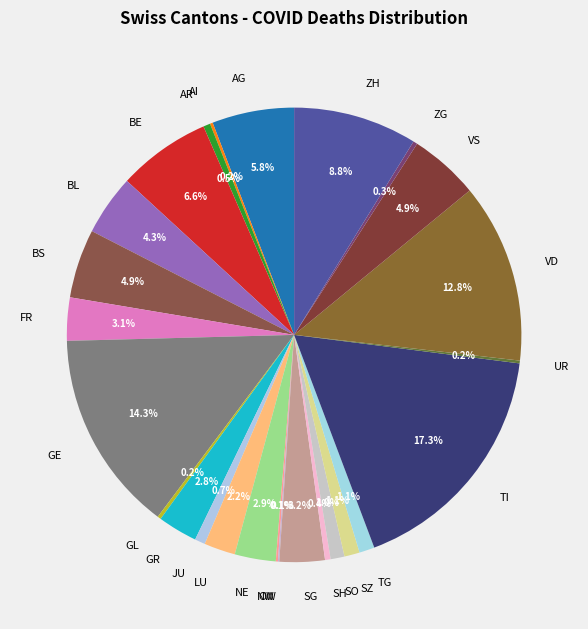

Between BL and FR, which is larger?

BL